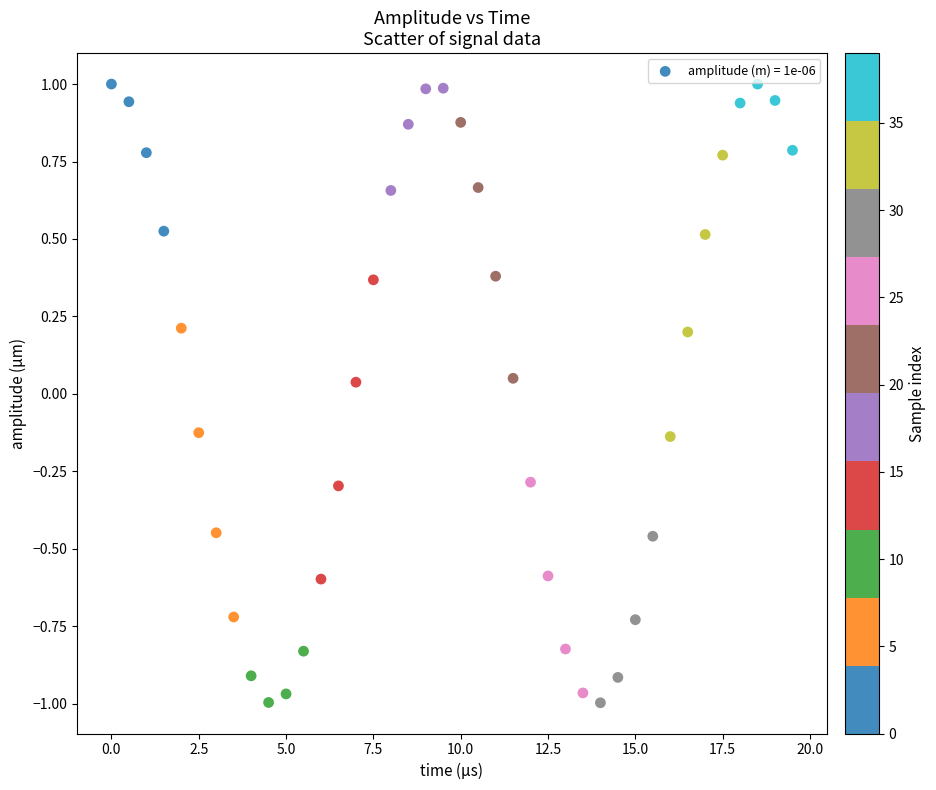

What is the range of X values (max minus min)?

19.5